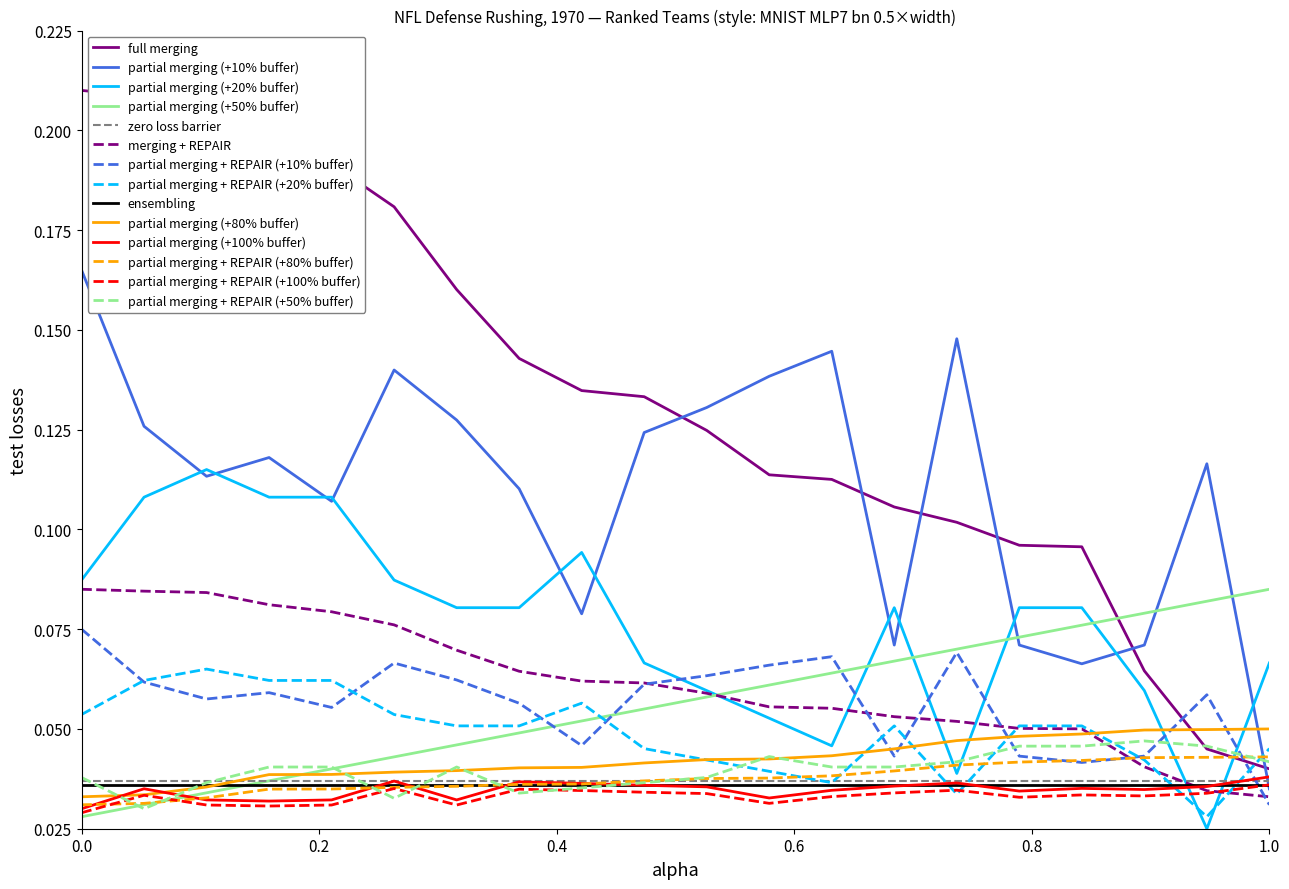

True or false: zero loss barrier and partial merging + REPAIR (+80% buffer) cross at least once.

True